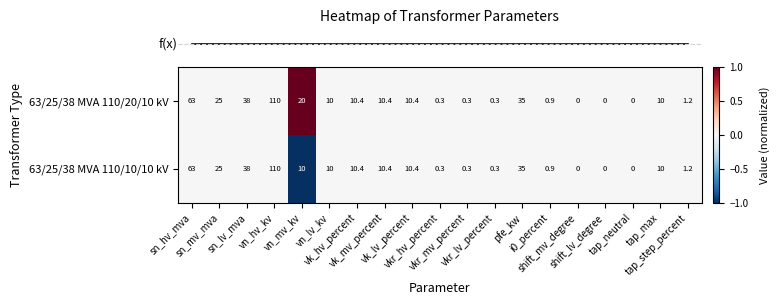

What is the sum of all 63/25/38 MVA 110/20/10 kV values?

345.2